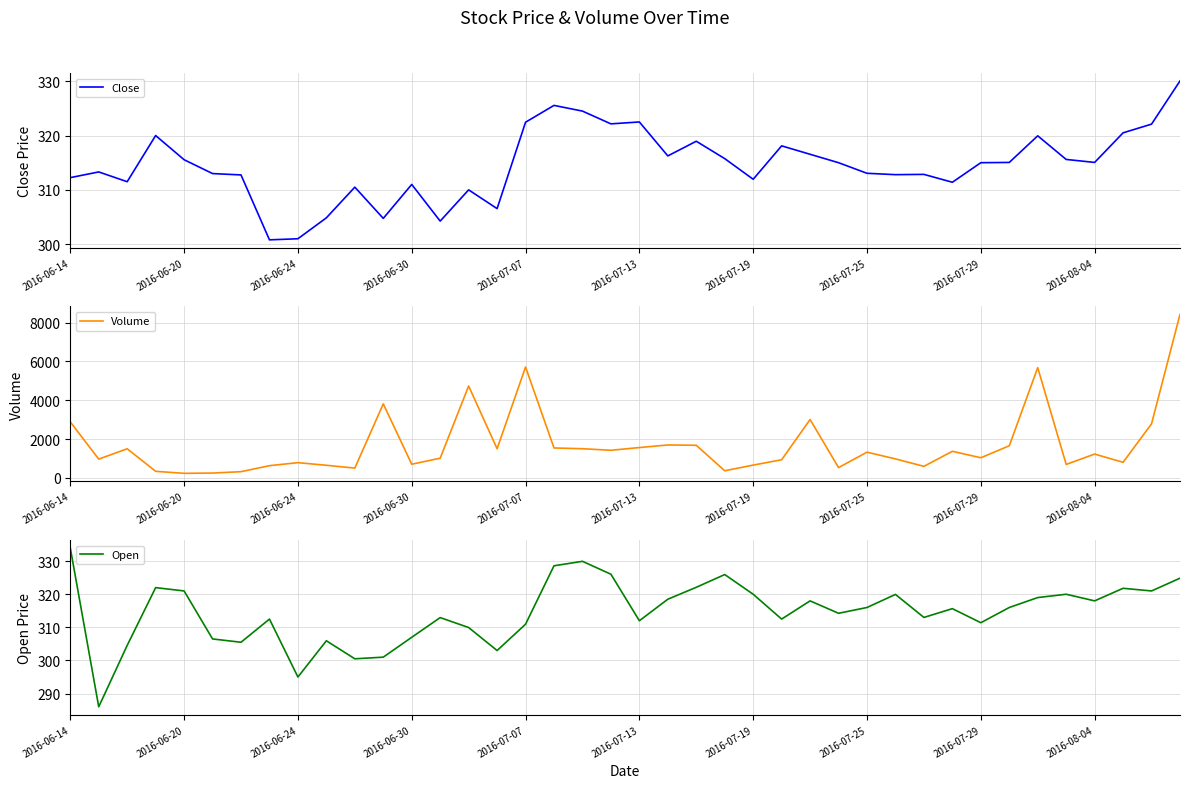

What is the value of the Open point at the 6th from the left?

306.5